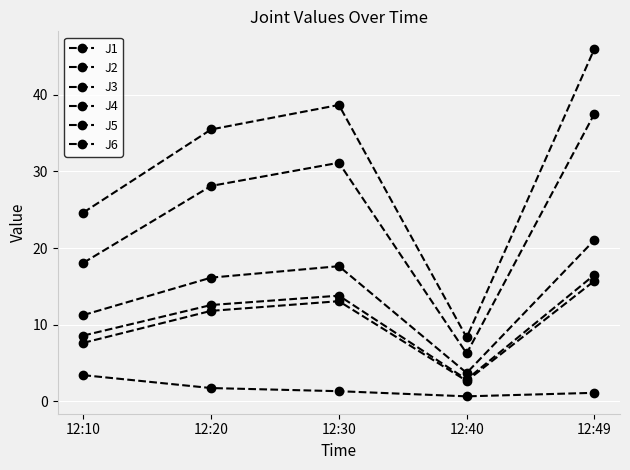

At which category does J2 reach its first local valley?

12:40